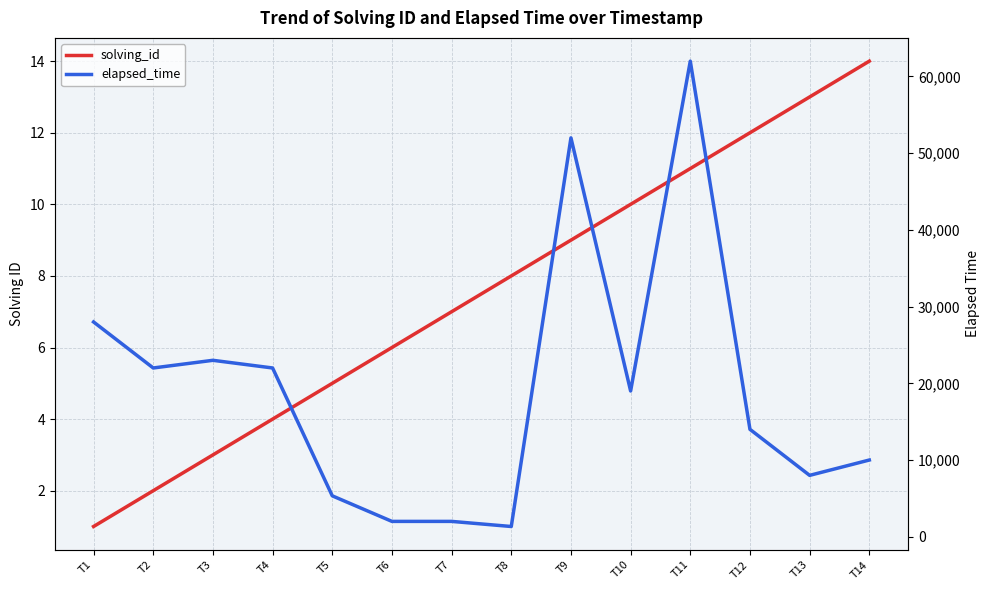

How many distinct data groups are displayed?

2